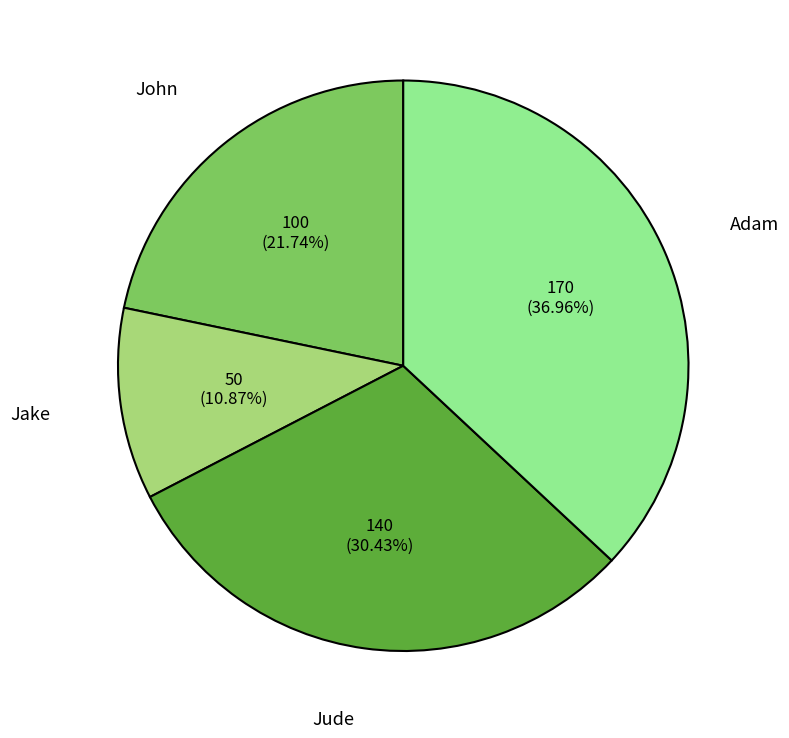

Which has a higher value, Adam or Jake?

Adam